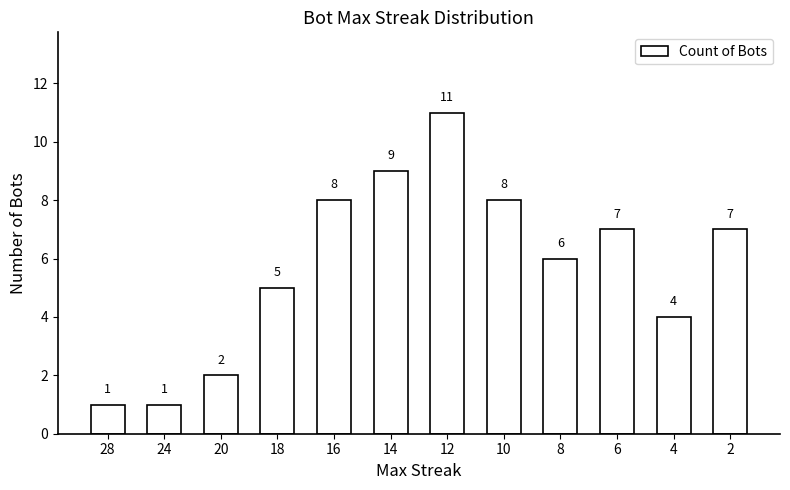

How many data points are less than 7?

6